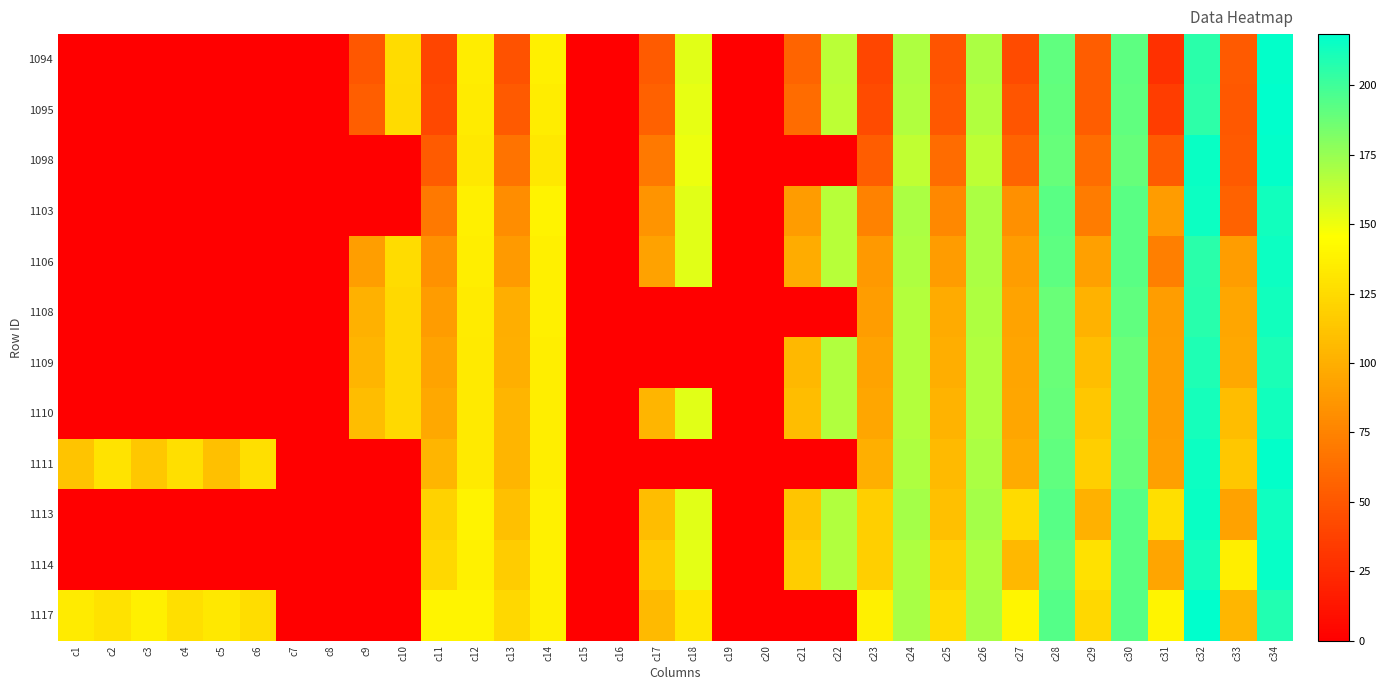

Which series has the widest spread of values?

1117